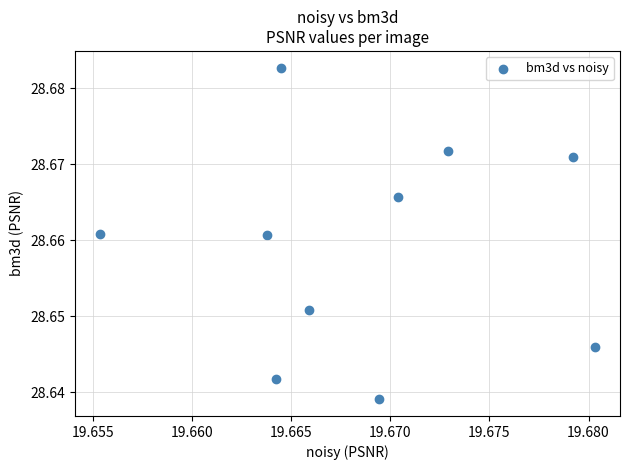

What is the average X value?

19.7